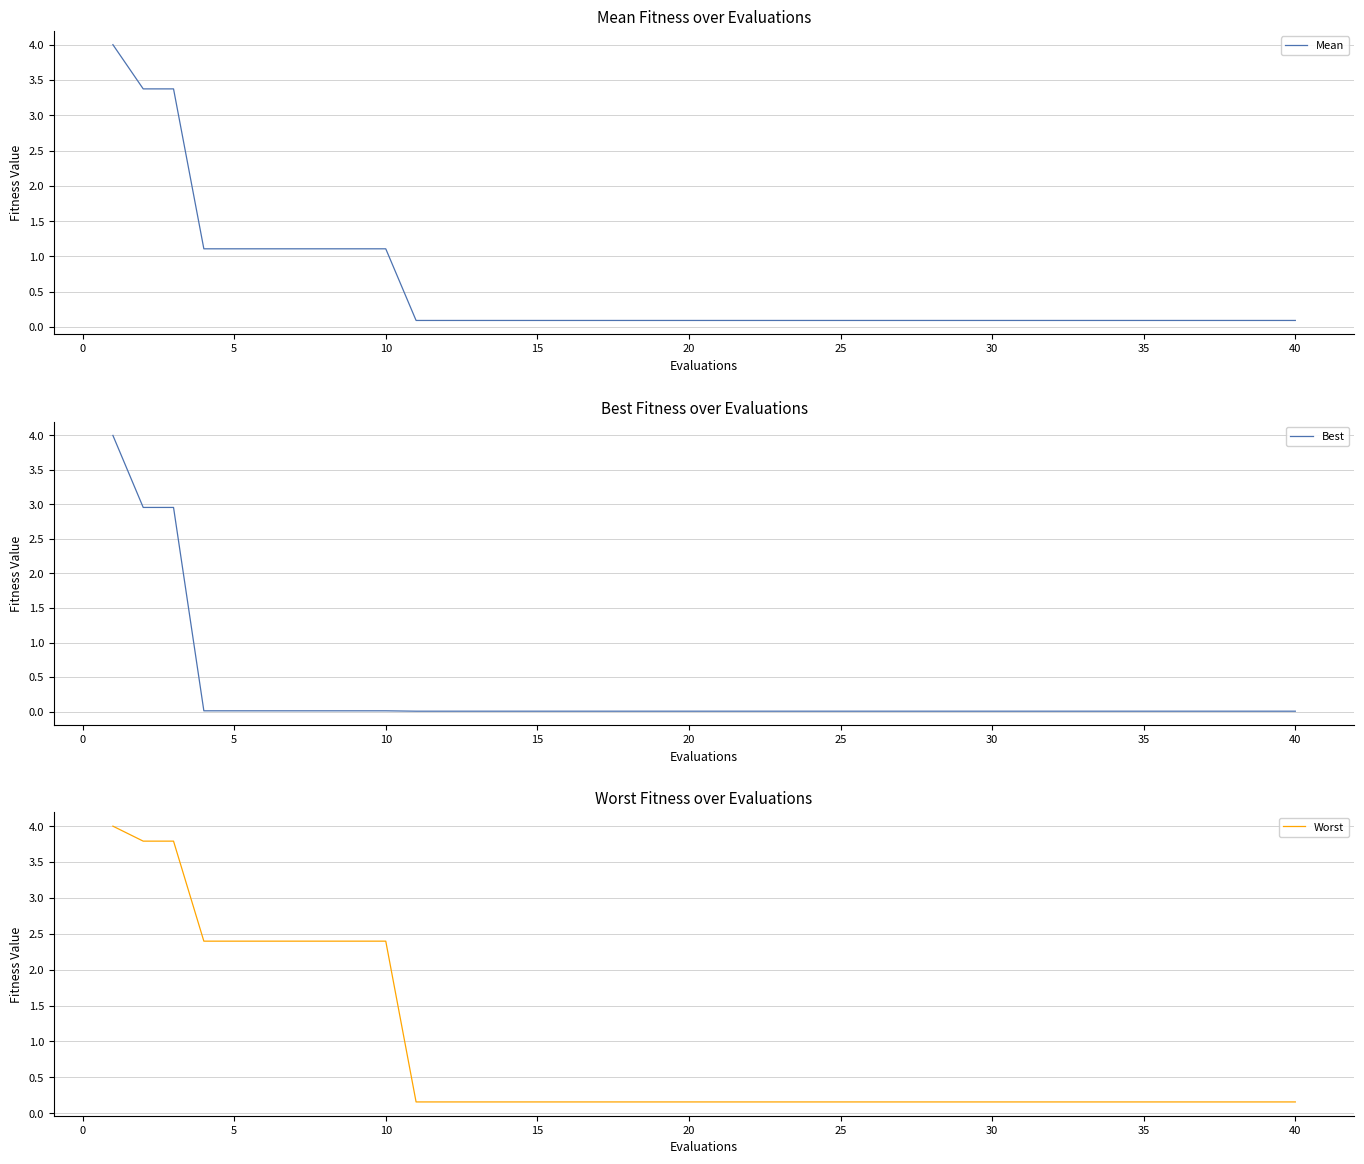

How many data points does each series have?

40